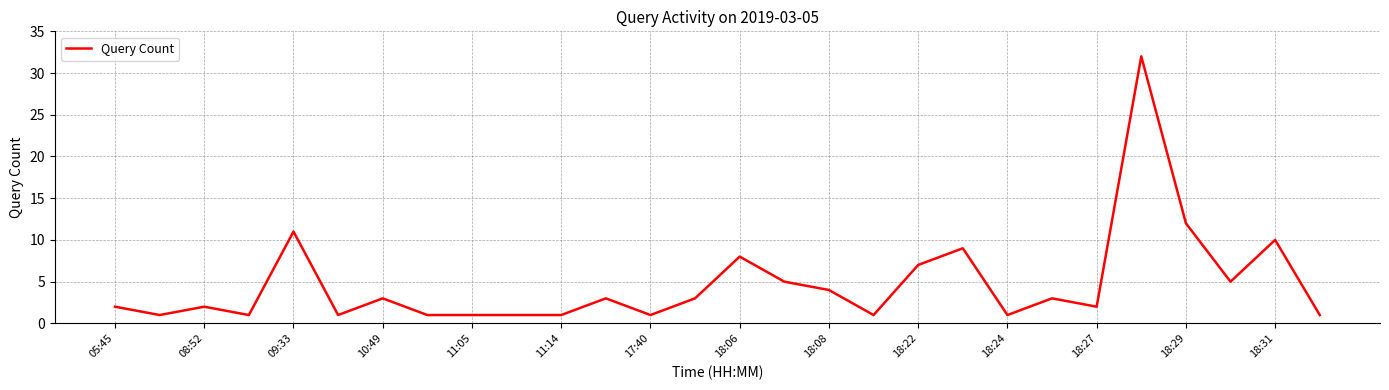

True or false: there are more than 0 points higher than both neighbors.

True